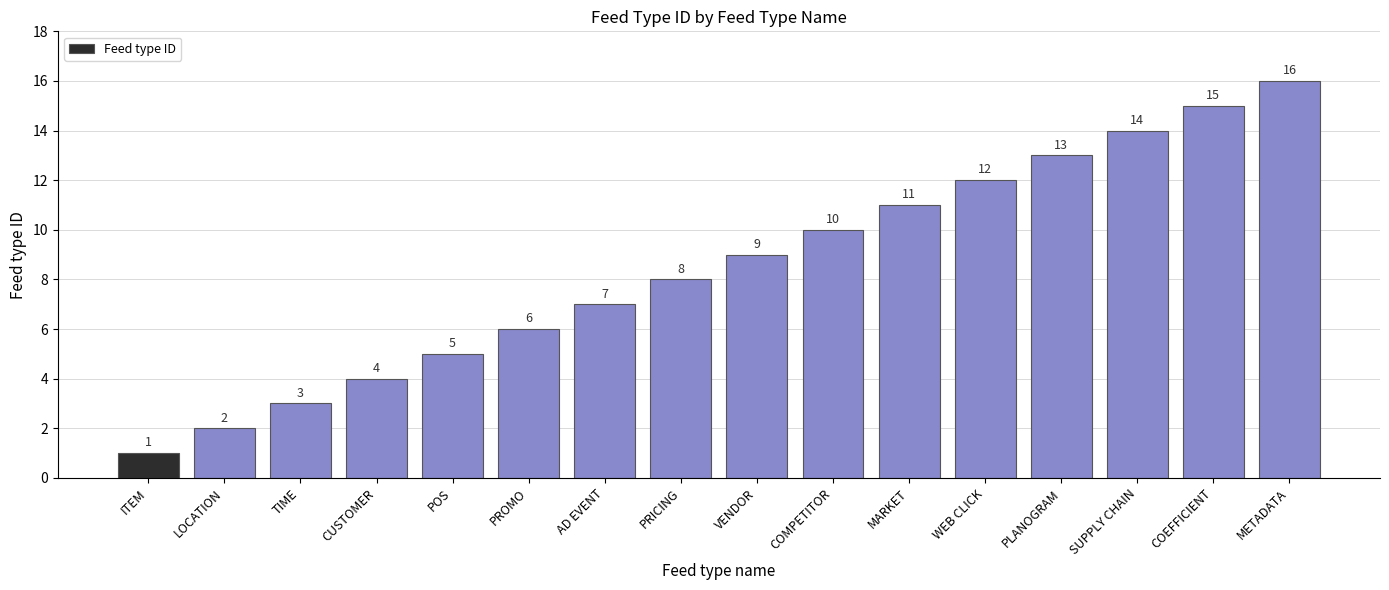

True or false: the data shows 20 at COEFFICIENT.

False